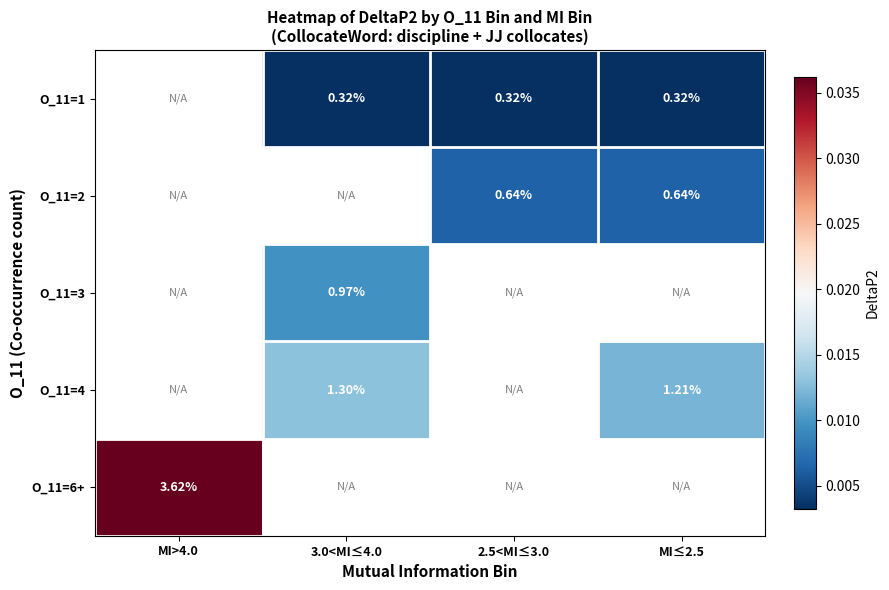

How many categories are shown in the chart?

4